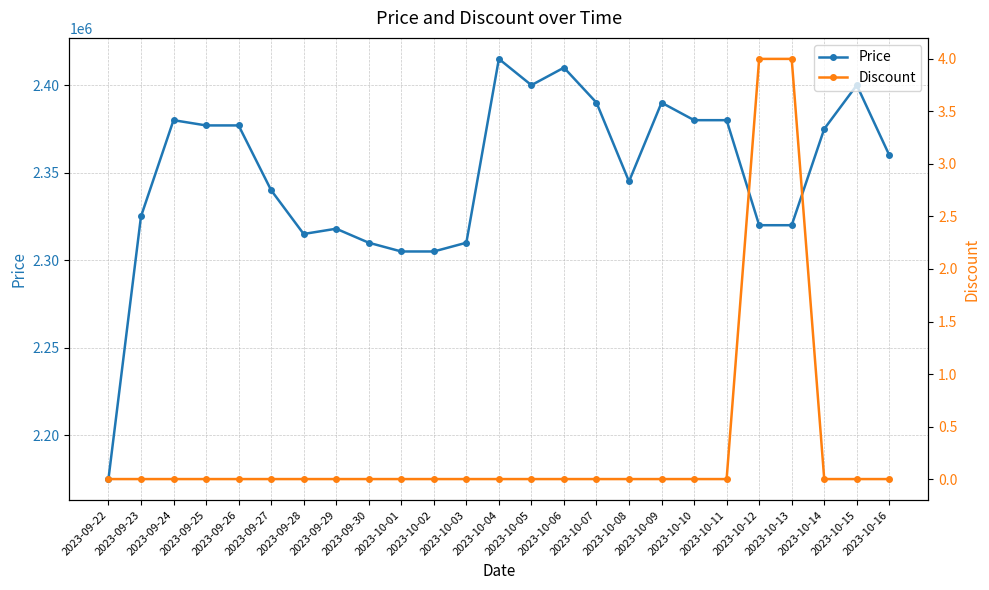

How many values in the Price series are below 2360000?

12